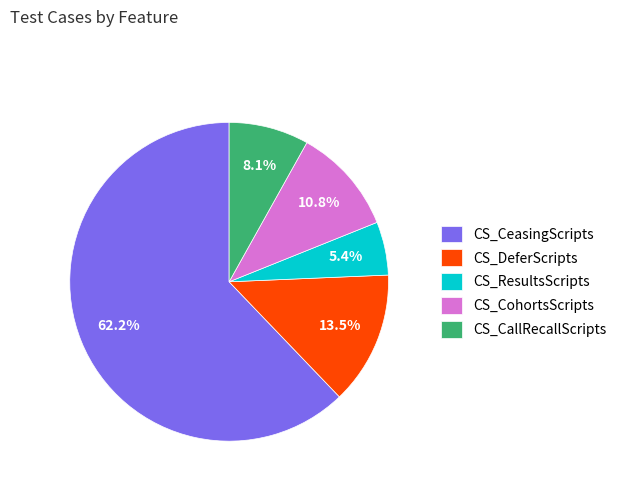

Which slice represents more than half of the pie?

CS_CeasingScripts